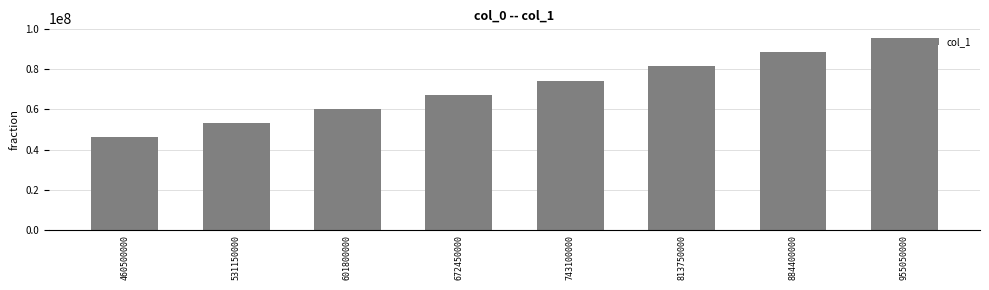

Rank the categories by value from highest to lowest.

955050000, 884400000, 813750000, 743100000, 672450000, 601800000, 531150000, 460500000